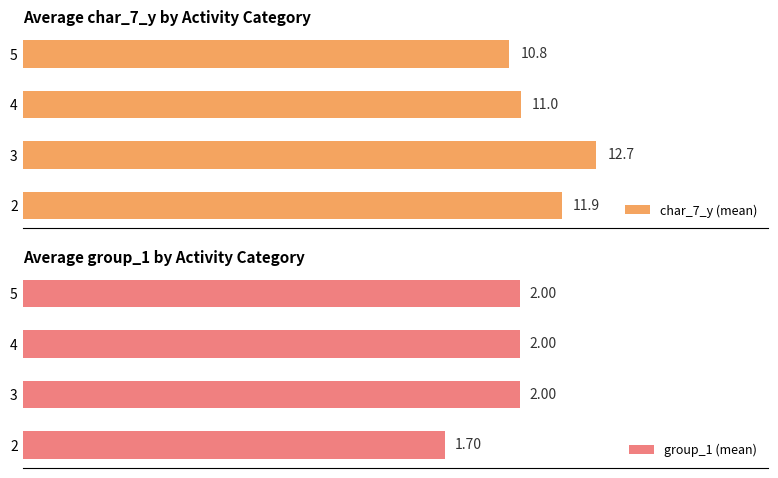

Does the chart contain stacked bars?

No